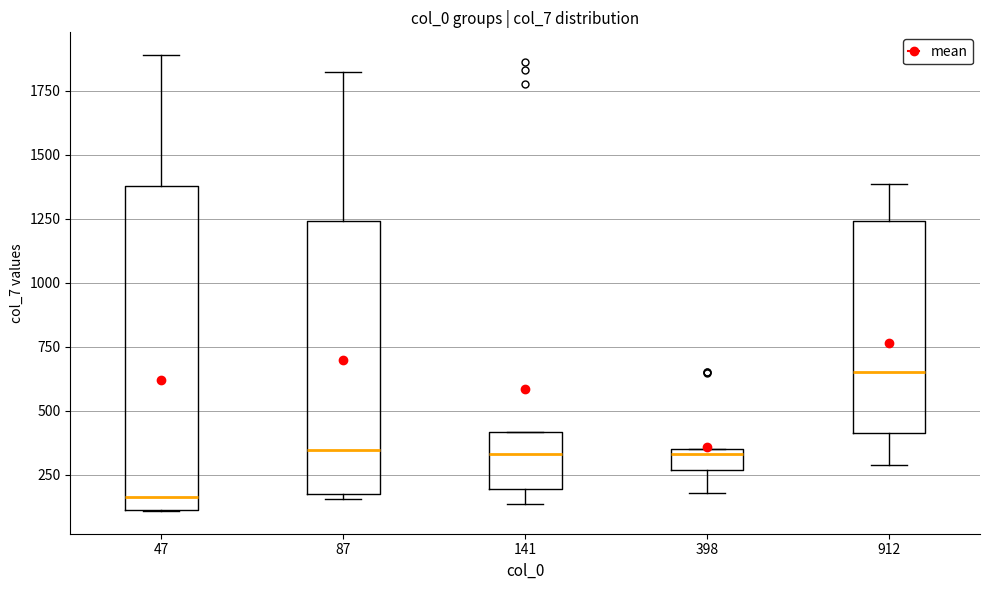

Comparing the boxes themselves (not the whiskers), which one is the tallest?

47